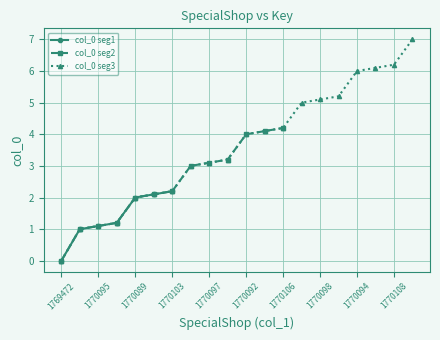

Rank the categories by value from highest to lowest.

1770093, 1770108, 1770101, 1770094, 1770105, 1770098, 1770091, 1770106, 1770099, 1770092, 1770104, 1770097, 1770090, 1770103, 1770096, 1770089, 1770102, 1770095, 1770088, 1769472